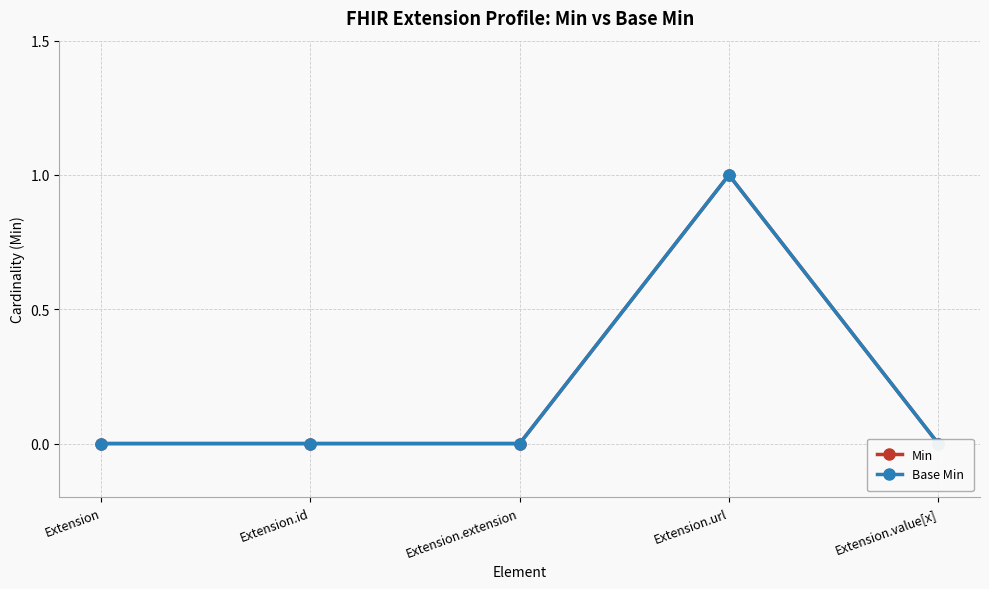

Is it true that Base Min equals 0 at Extension.value[x]?

False